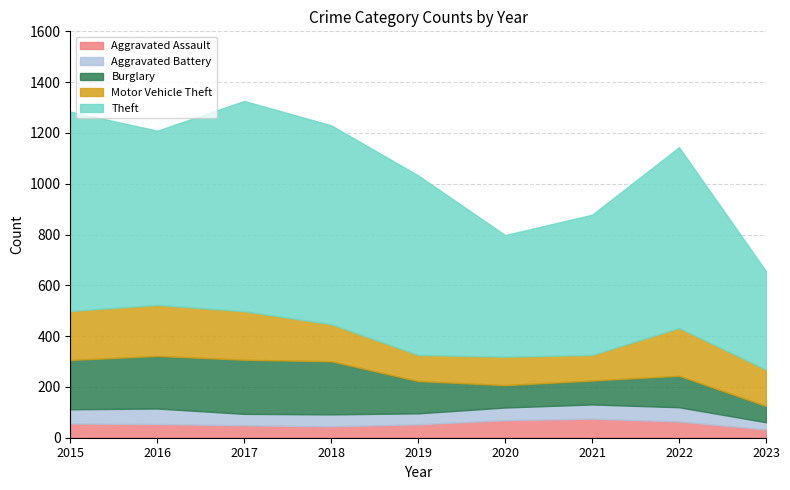

What is the difference between the maximum and minimum values in the Aggravated Assault series?

42